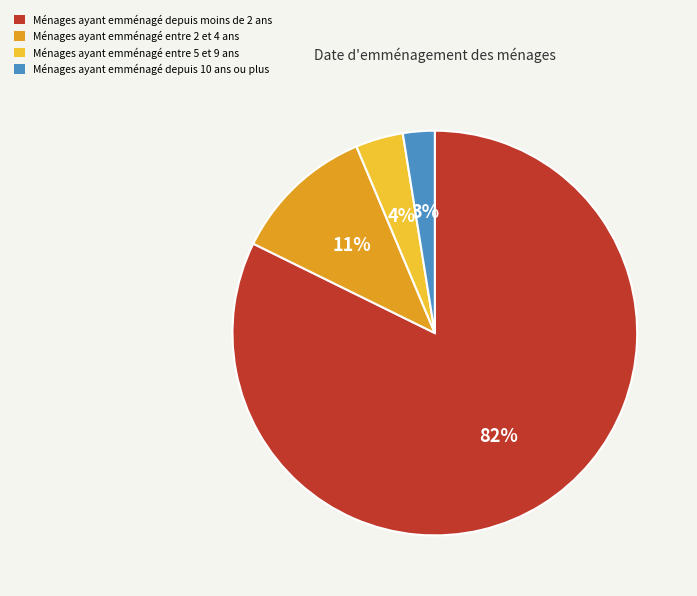

How many segments does this pie chart have?

4